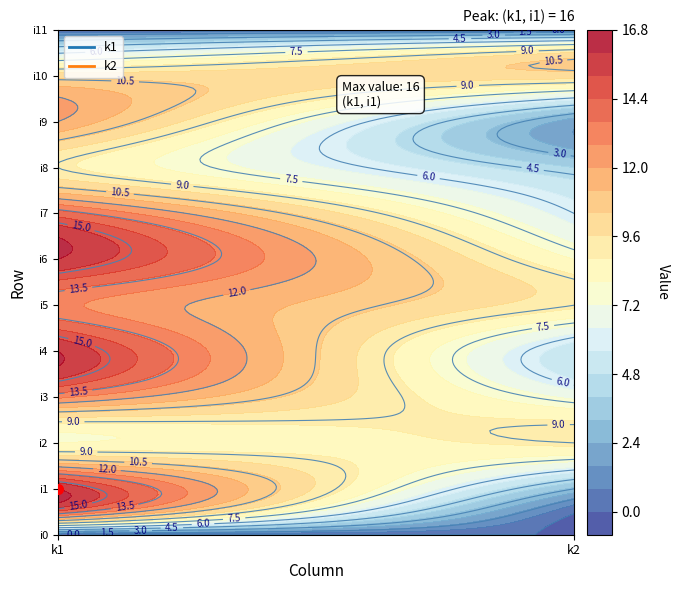

Count the i9 values in the range 2 to 12.

2